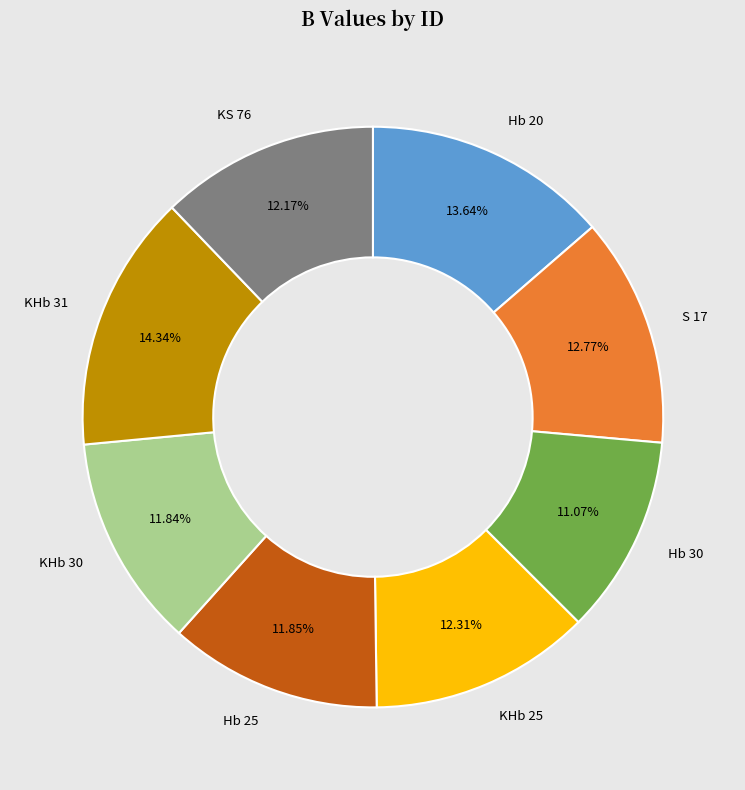

To the nearest percent, what portion does Hb 20 represent?

14%